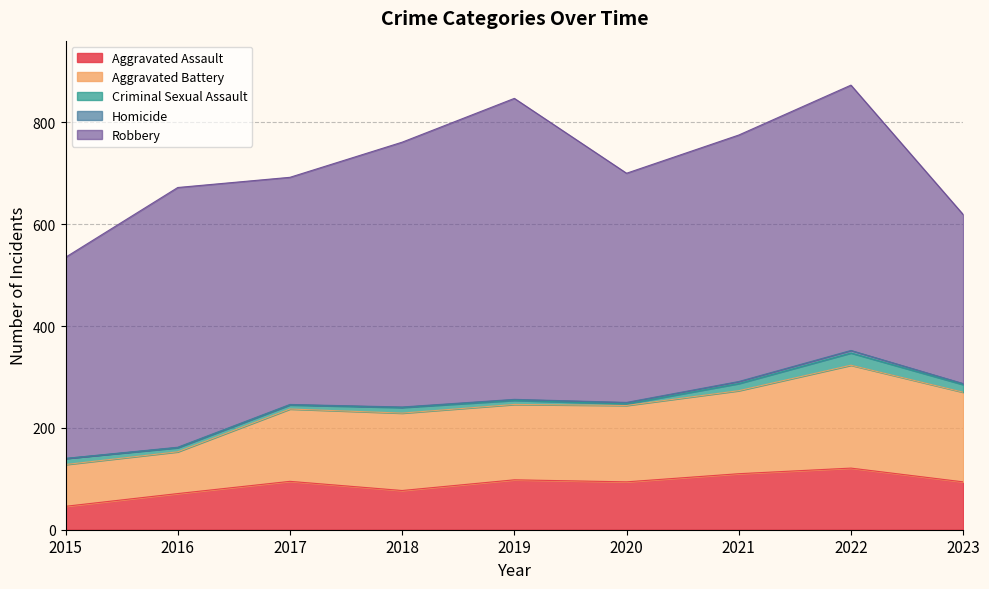

True or false: Aggravated Assault and Aggravated Battery intersect in this chart.

False